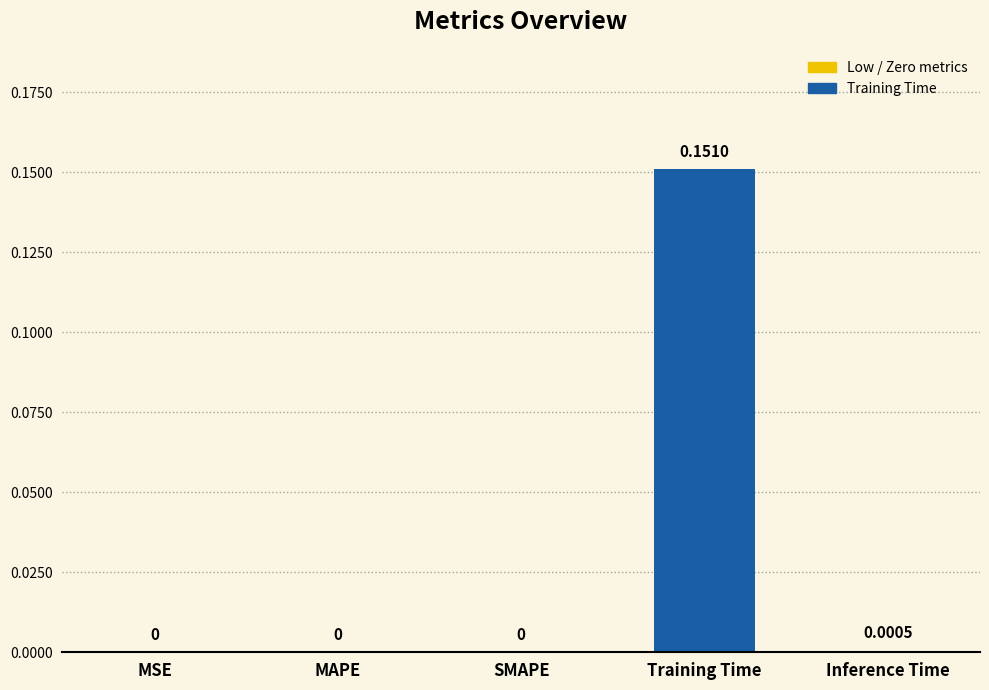

The value at Inference Time is 0.0. True or false?

True